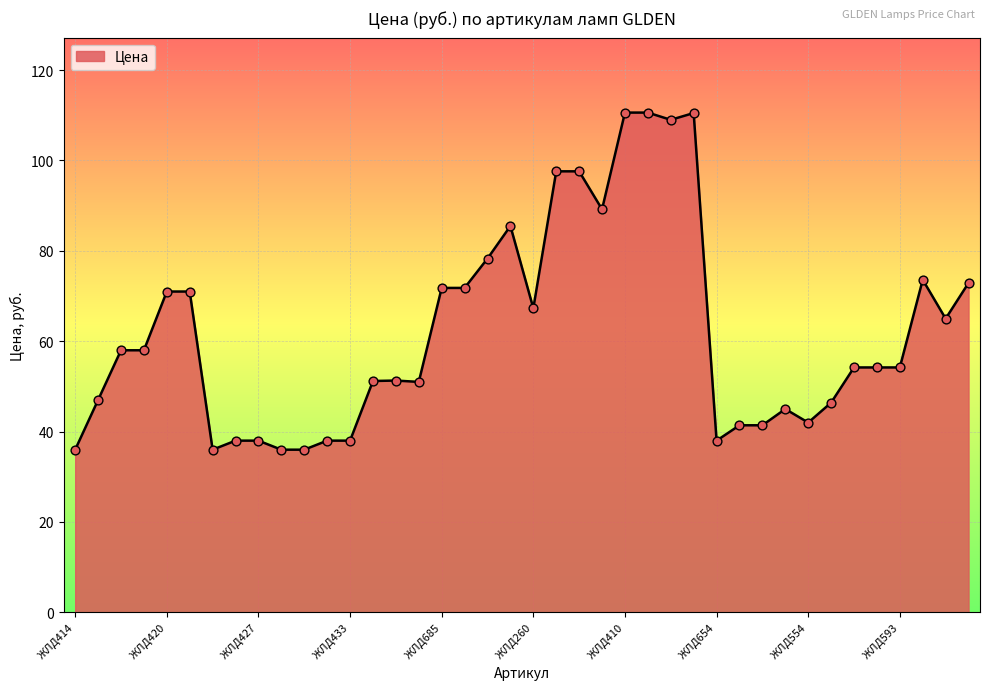

What is the difference between the maximum and minimum values?

74.6